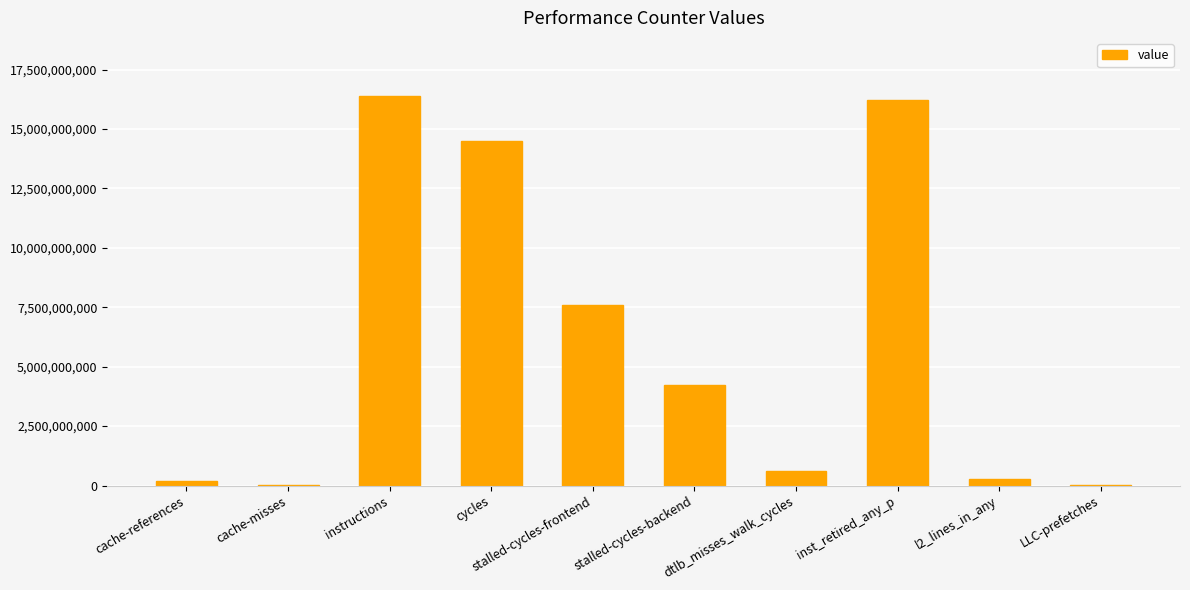

True or false: the data shows 11231521124 at instructions.

False